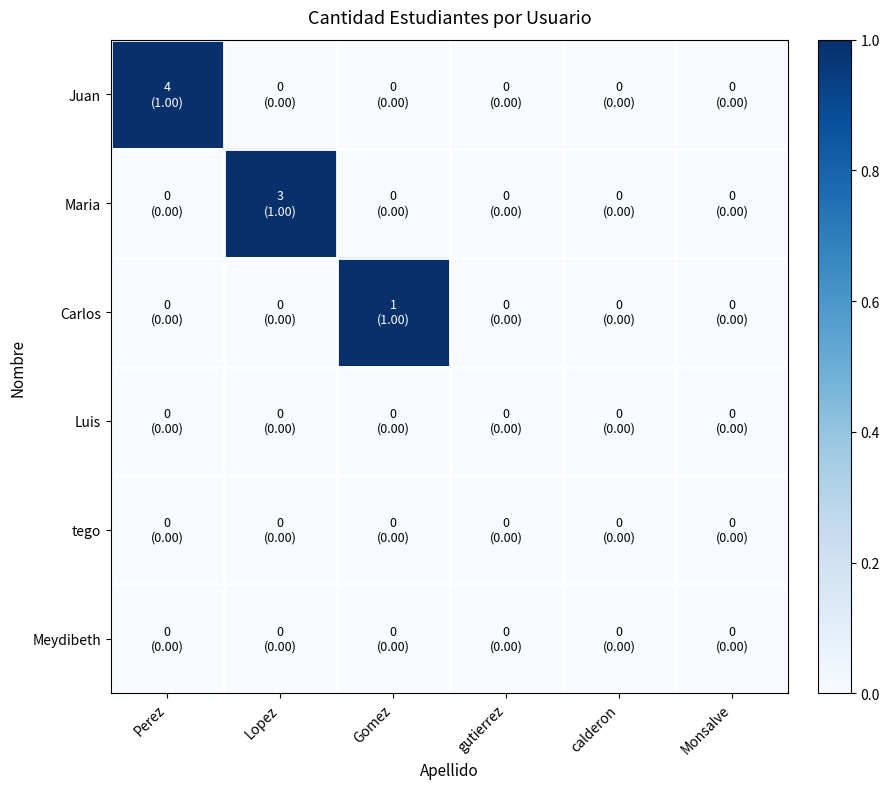

How many data points does each series have?

6